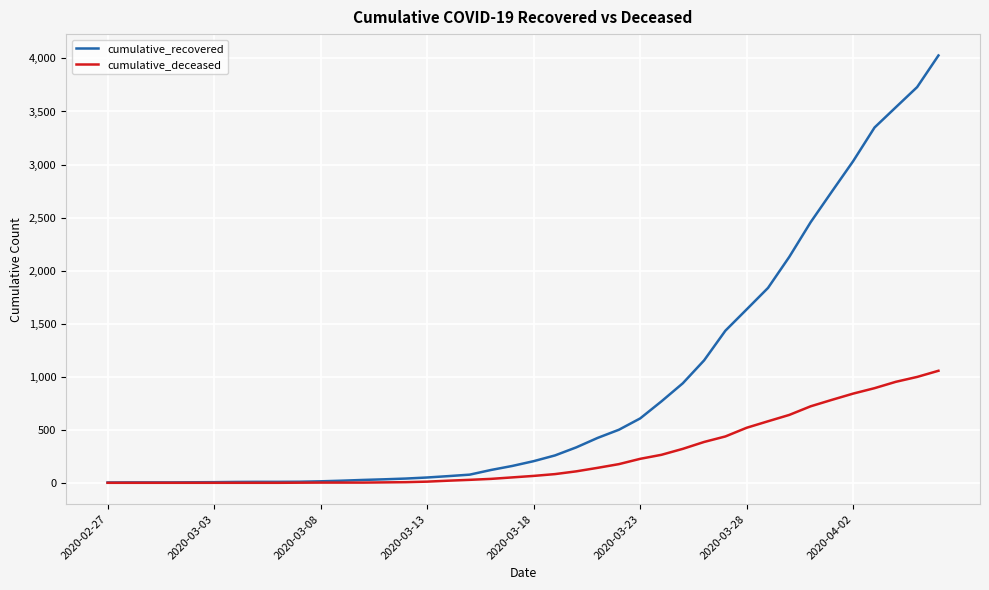

Which series has the largest range (max minus min)?

cumulative_recovered